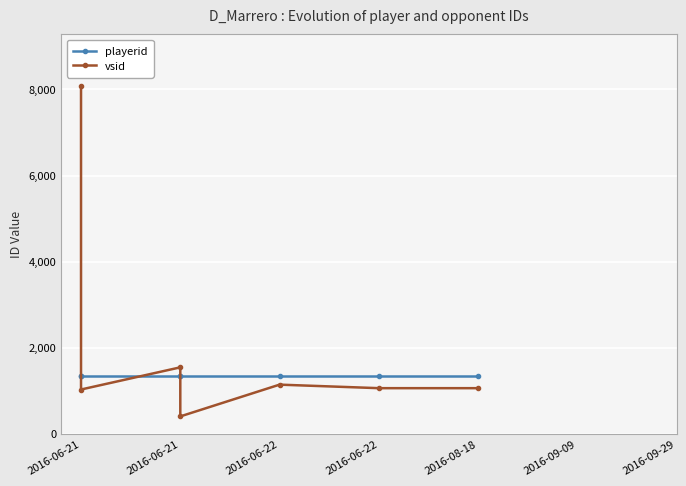

Rank the series by their maximum value, from lowest to highest.

playerid, vsid